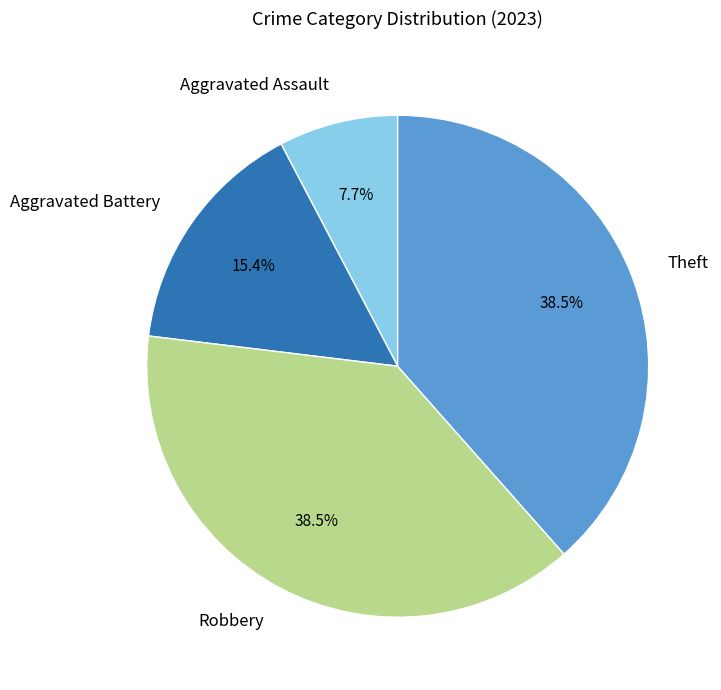

Which slice is the smallest?

Aggravated Assault